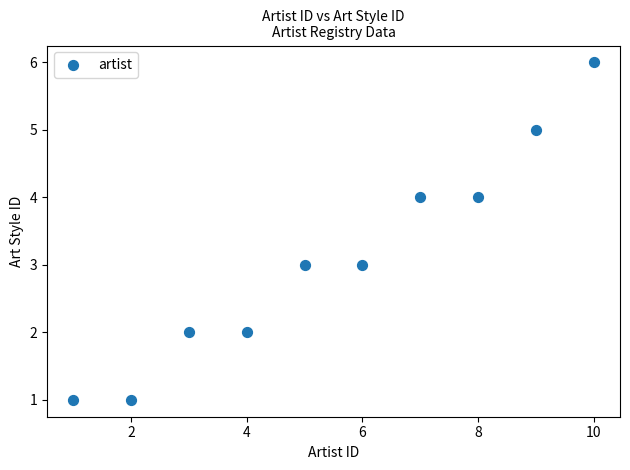

What is the range of Y values (max minus min)?

5